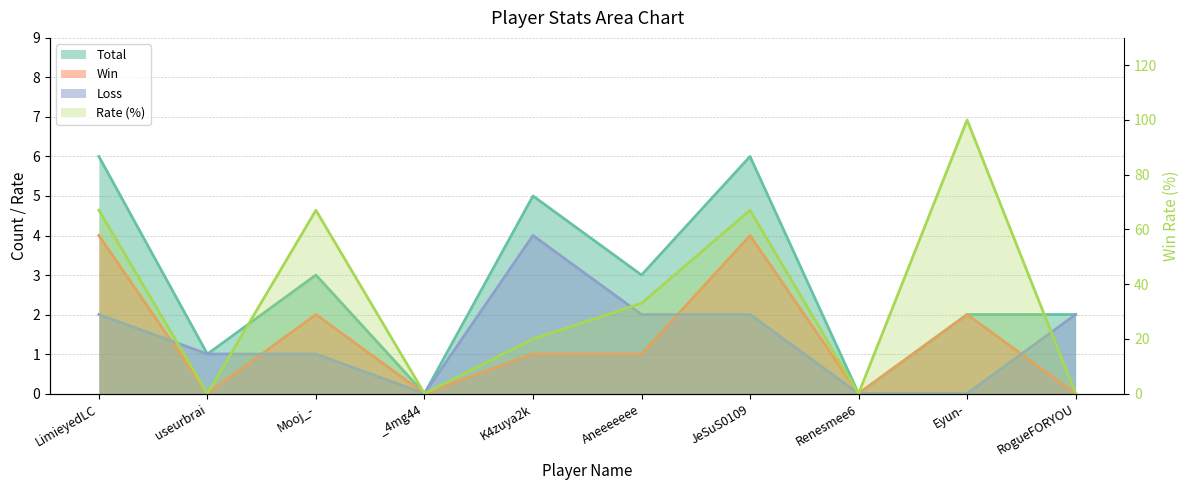

True or false: Loss has more than 2 points higher than both neighbors.

False